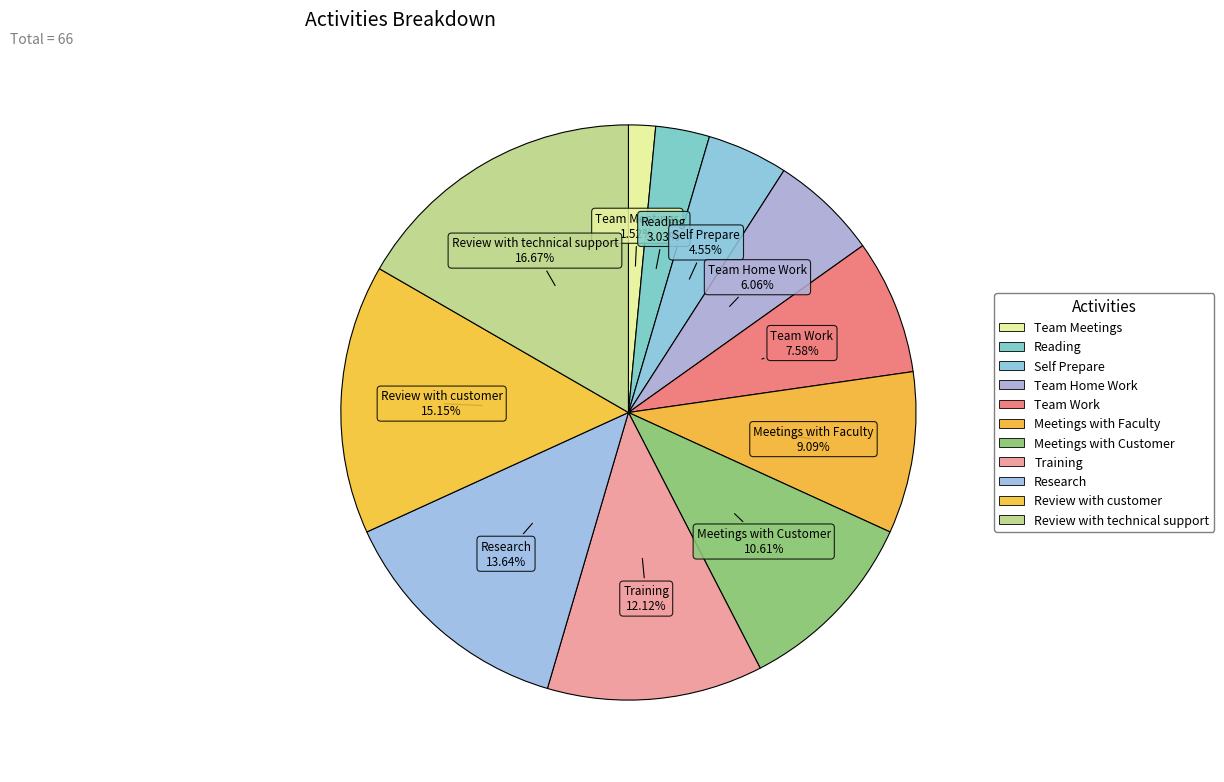

Between Review with technical support and Team Meetings, which is larger?

Review with technical support